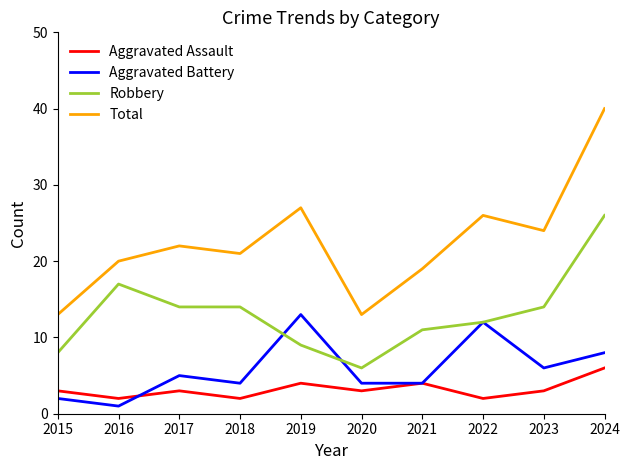

True or false: Aggravated Assault has more than 1 points higher than both neighbors.

True